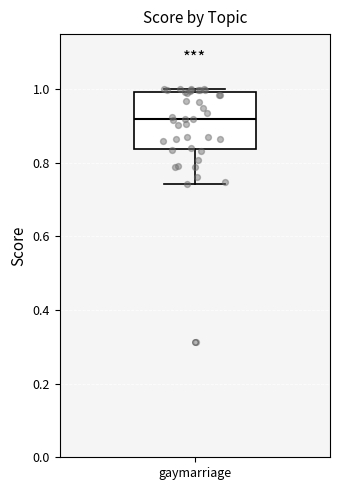

Where is the lower edge of the box for gaymarriage on the y-axis? The values are not printed on the chart, so give them approximately, as read against the axis.

0.84